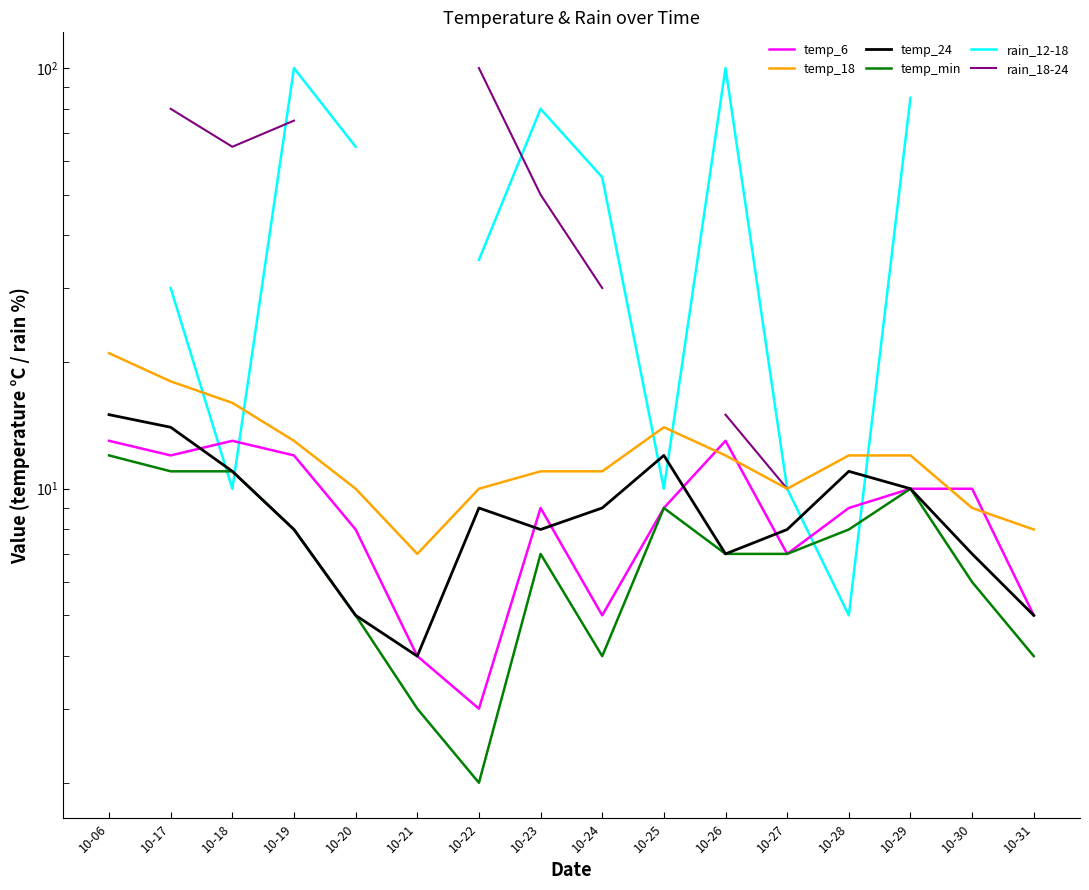

True or false: temp_6 and rain_18-24 intersect in this chart.

False